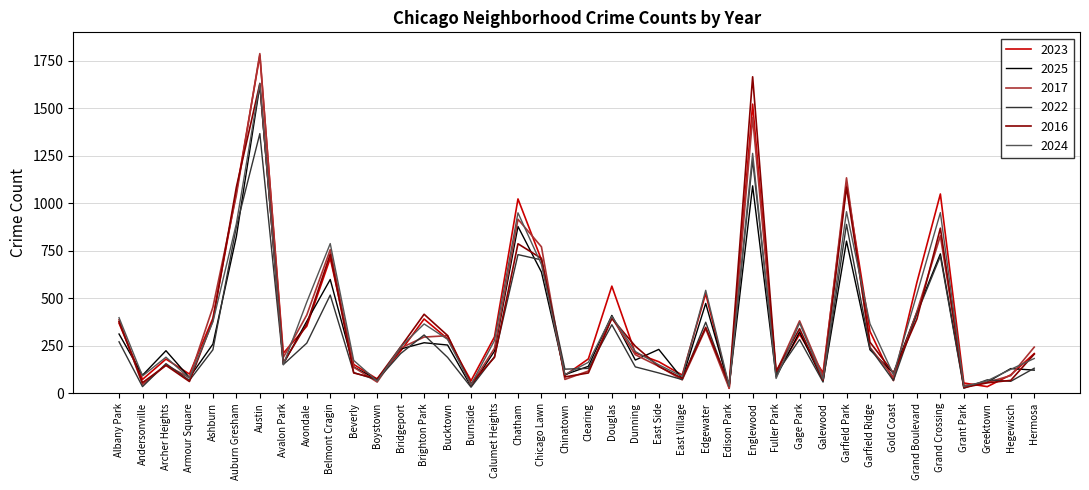

What is the difference between the highest and lowest values at Garfield Park?

333